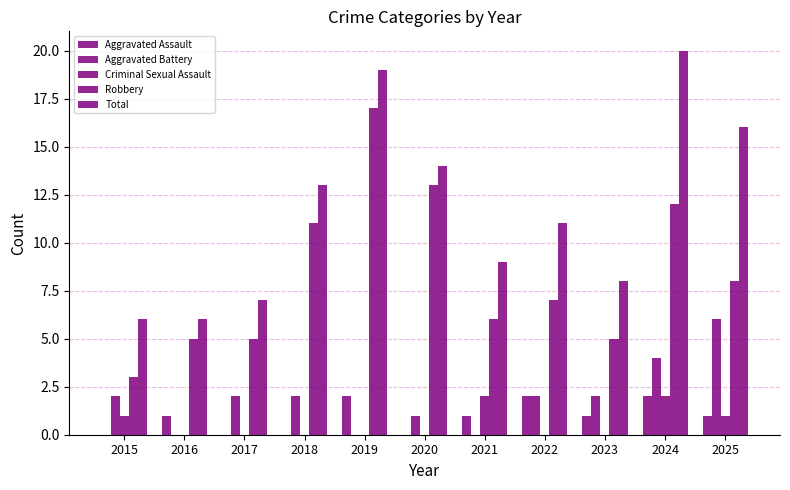

How many groups of bars are there?

11